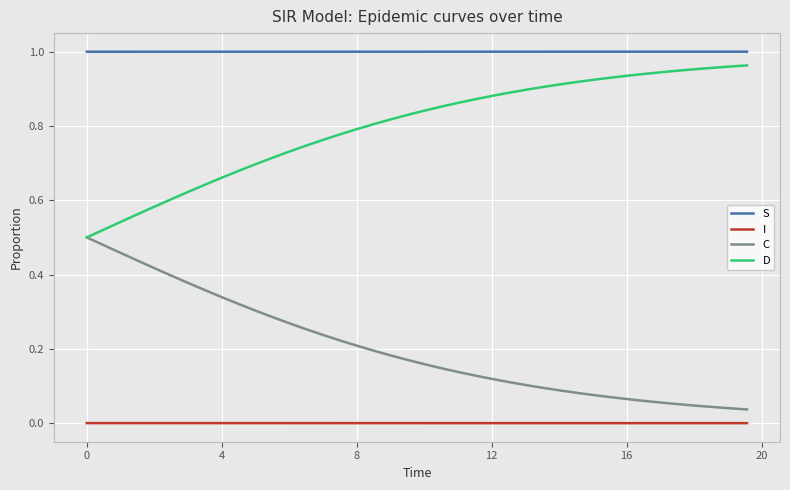

At how many categories does at least one series exceed 0?

40